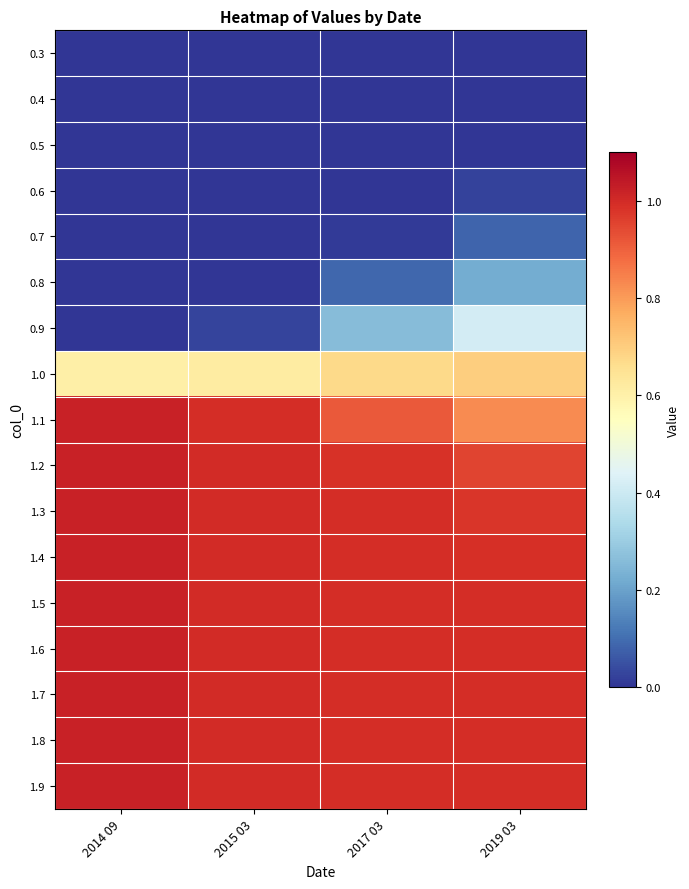

Reading left to right, what are all the values shown in this chart?

0.3: 2014 09=0.0	2015 03=0.0	2017 03=0.0	2019 03=0.0
0.4: 2014 09=0.0	2015 03=0.0	2017 03=0.0	2019 03=0.0
0.5: 2014 09=0.0	2015 03=0.0	2017 03=0.0	2019 03=0.0
0.6: 2014 09=0.0	2015 03=0.0	2017 03=0.0	2019 03=0.0
0.7: 2014 09=0.0	2015 03=0.0	2017 03=0.0	2019 03=0.1
0.8: 2014 09=0.0	2015 03=0.0	2017 03=0.1	2019 03=0.2
0.9: 2014 09=0.0	2015 03=0.0	2017 03=0.3	2019 03=0.4
1.0: 2014 09=0.6	2015 03=0.6	2017 03=0.7	2019 03=0.7
1.1: 2014 09=1.0	2015 03=1.0	2017 03=0.9	2019 03=0.8
1.2: 2014 09=1.0	2015 03=1.0	2017 03=1.0	2019 03=0.9
1.3: 2014 09=1.0	2015 03=1.0	2017 03=1.0	2019 03=1.0
1.4: 2014 09=1.0	2015 03=1.0	2017 03=1.0	2019 03=1.0
1.5: 2014 09=1.0	2015 03=1.0	2017 03=1.0	2019 03=1.0
1.6: 2014 09=1.0	2015 03=1.0	2017 03=1.0	2019 03=1.0
1.7: 2014 09=1.0	2015 03=1.0	2017 03=1.0	2019 03=1.0
1.8: 2014 09=1.0	2015 03=1.0	2017 03=1.0	2019 03=1.0
1.9: 2014 09=1.0	2015 03=1.0	2017 03=1.0	2019 03=1.0